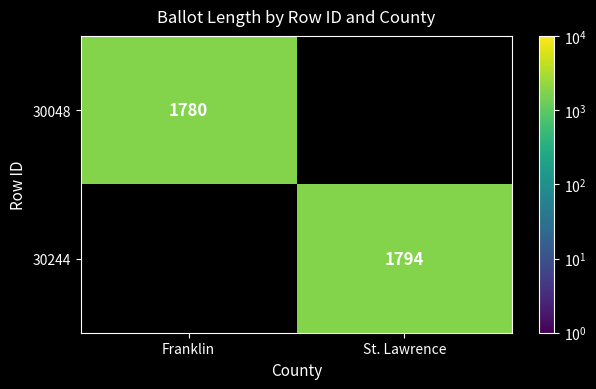

The 30244 series shows 1794 at St. Lawrence. True or false?

True